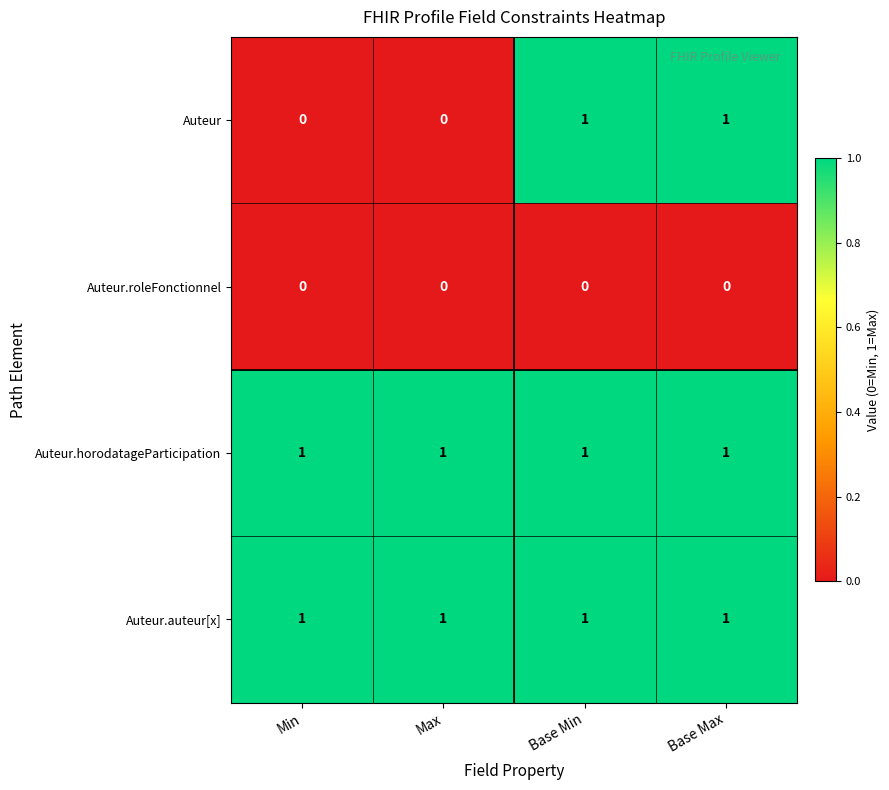

What is the greatest value displayed?

1